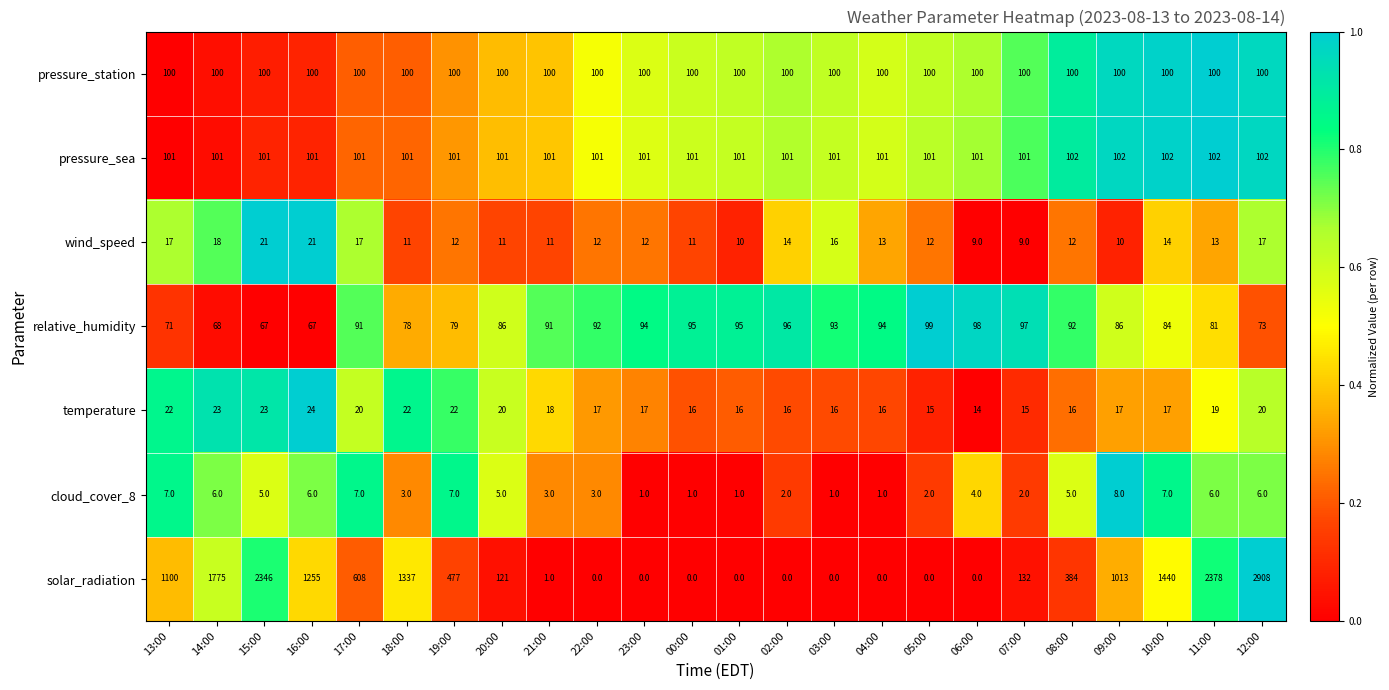

Which label corresponds to the largest value in the chart?

12:00